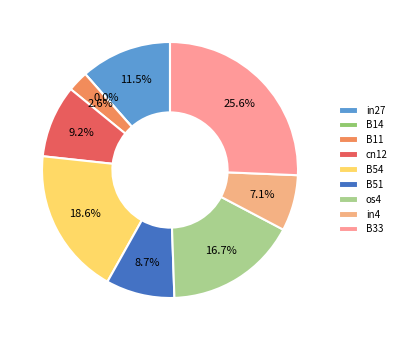

What portion of the pie excludes B51?

91.3%